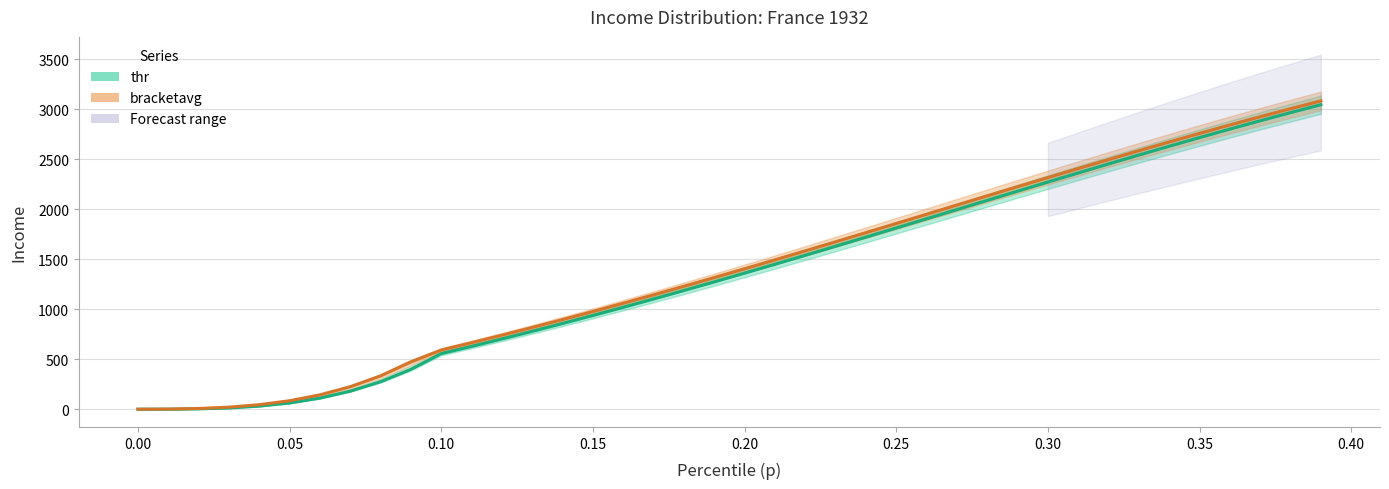

At which category does the chart reach its peak across all series?

0.39